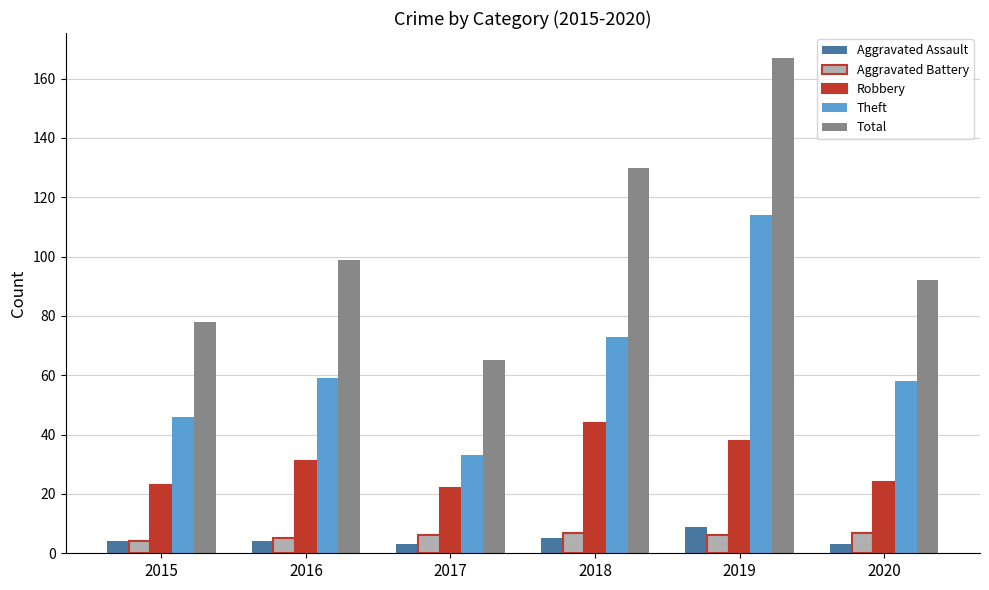

What is the total value across all series at 2020?

184